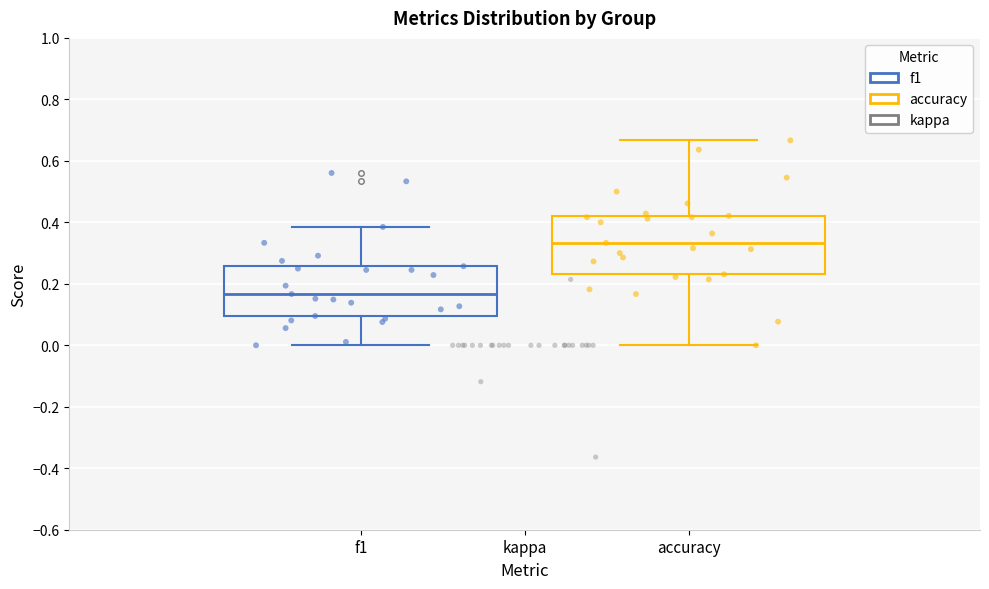

Reading left to right, read every box against the y-axis: the position of its median line, the range the box covers, and the ends of its whiskers. The values are not printed on the chart, so give them approximately, as read against the axis.

f1: median 0.16, box 0.10 to 0.26, whiskers 0.00 to 0.38
accuracy: median 0.34, box 0.24 to 0.42, whiskers 0.00 to 0.66